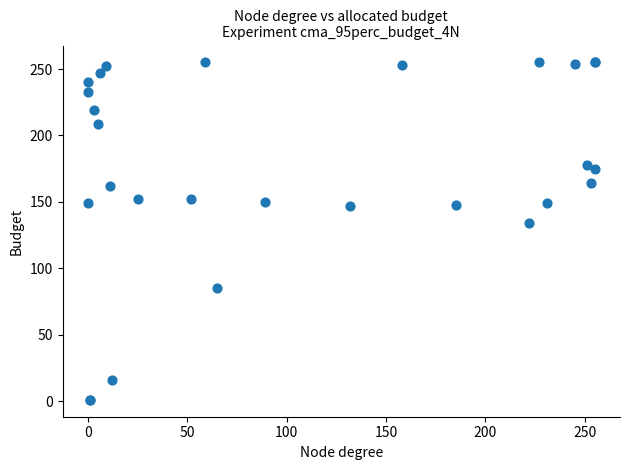

What Y value in the scatter plot is closest to 128?

134